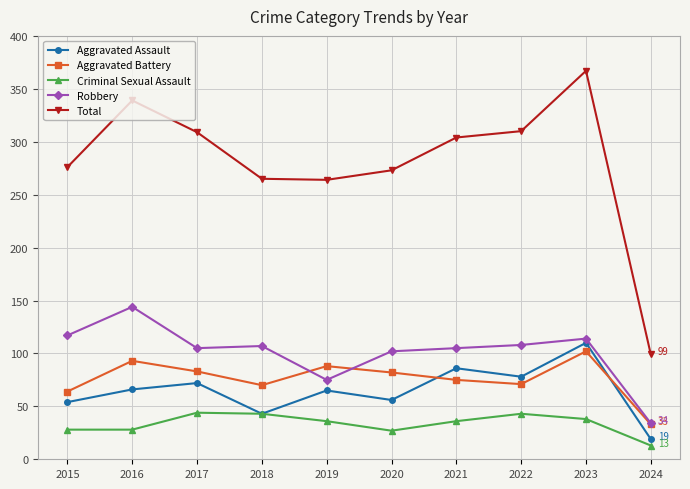

True or false: Robbery has more than 2 points higher than both neighbors.

True